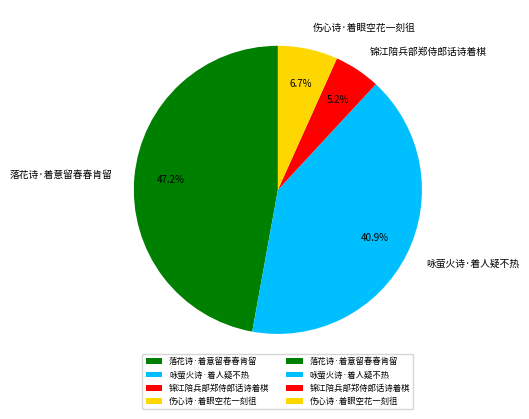

Which category has the smallest portion of the pie?

锦江陪兵部郑侍郎话诗着棋